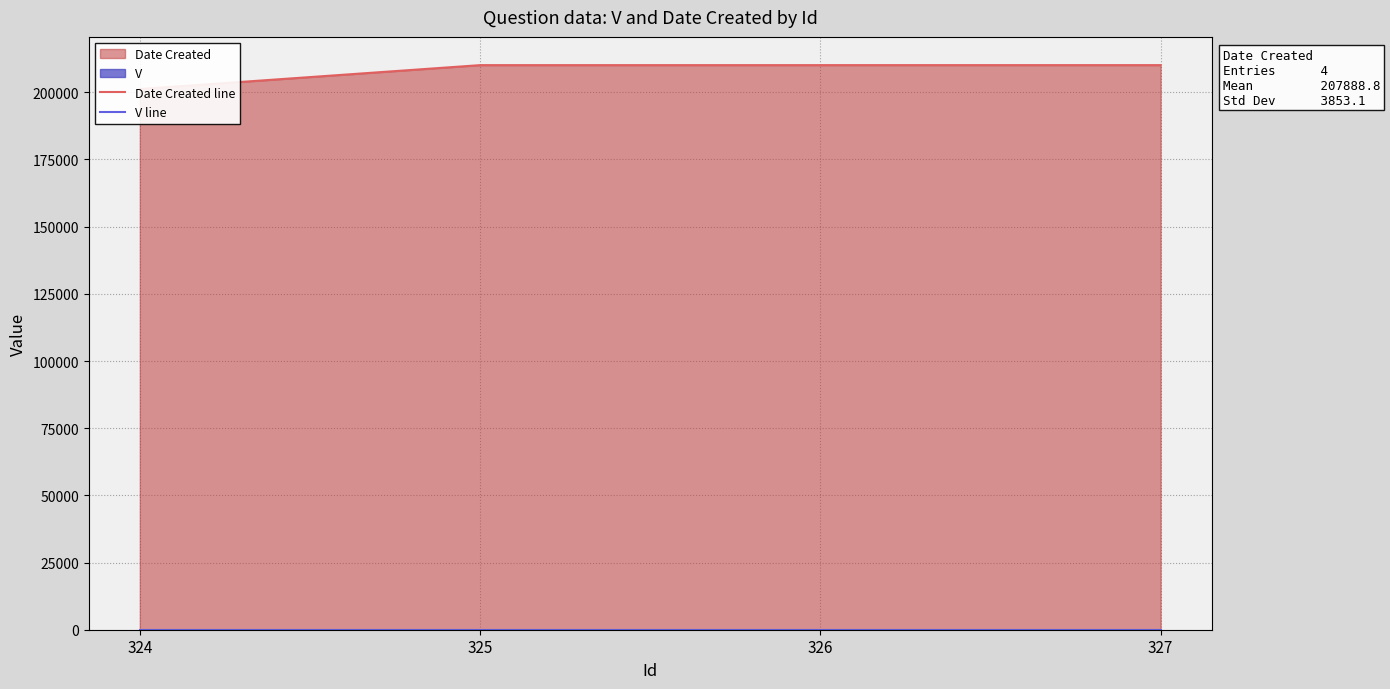

True or false: Date Created line has more than 2 interior local peaks.

False